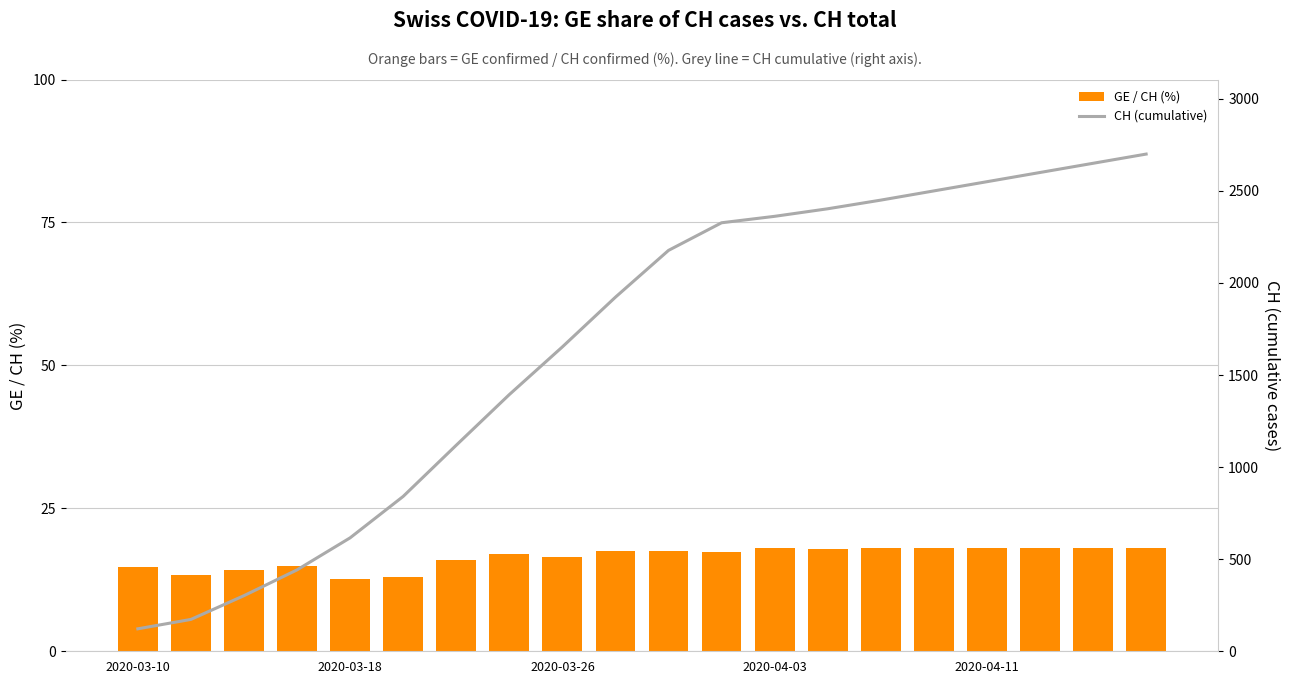

How many categories are shown in the chart?

20